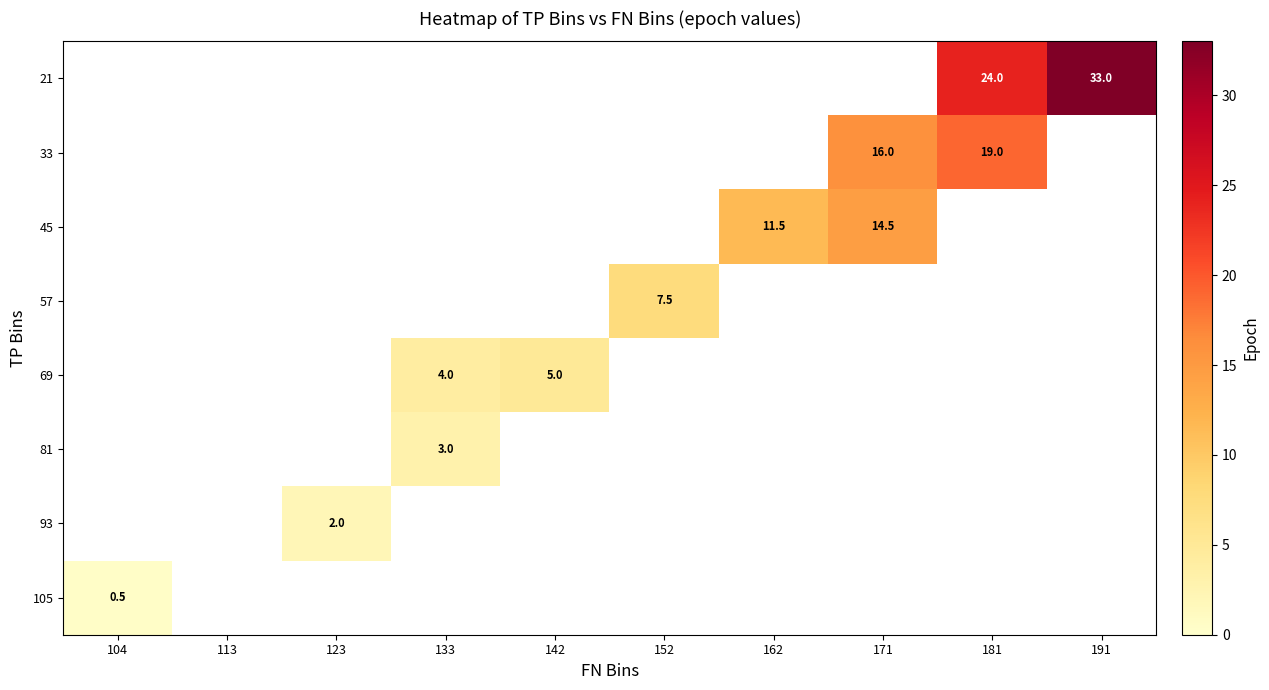

How many categories are shown in the chart?

10